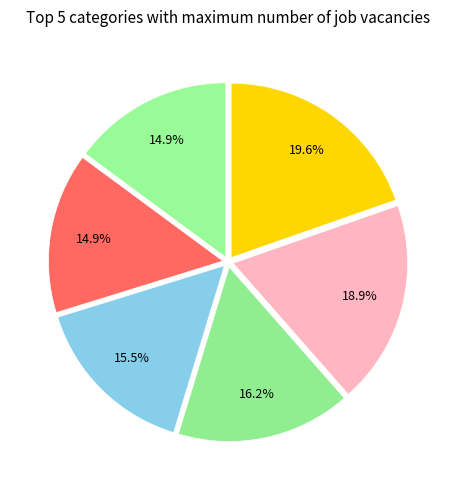

Is there a majority slice in this chart?

No